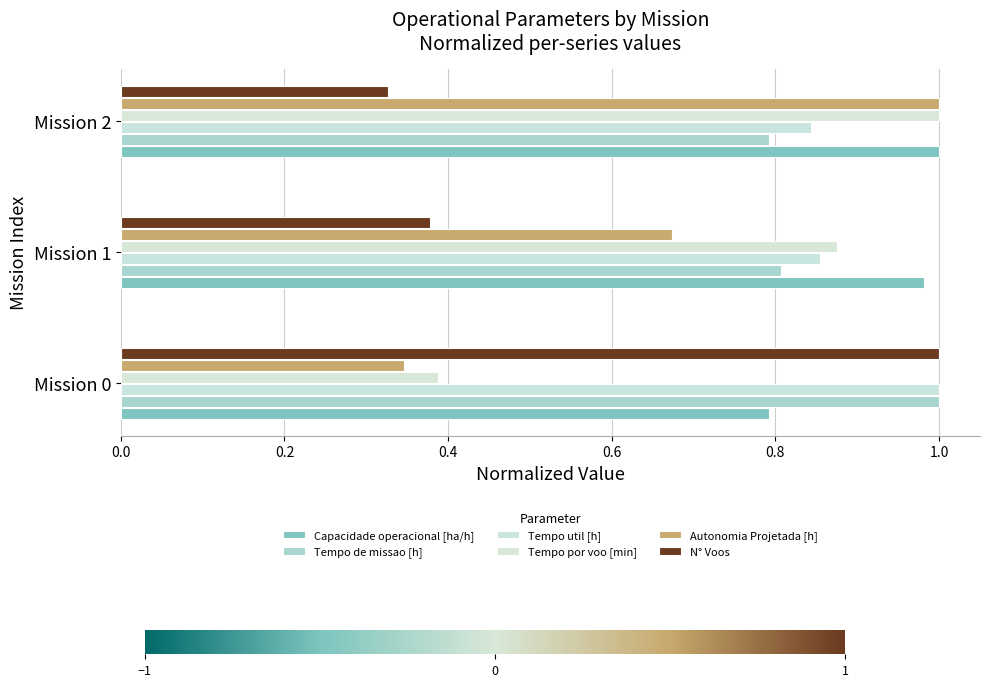

Count the number of categories in the chart.

3